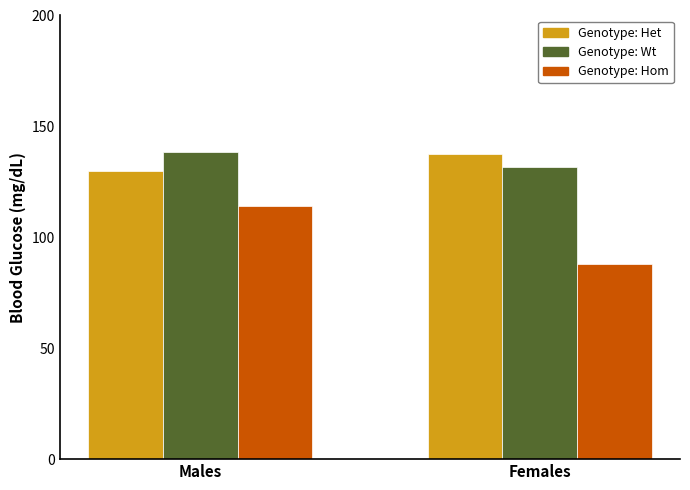

What is the spread (max minus min) of values at Females?

49.5